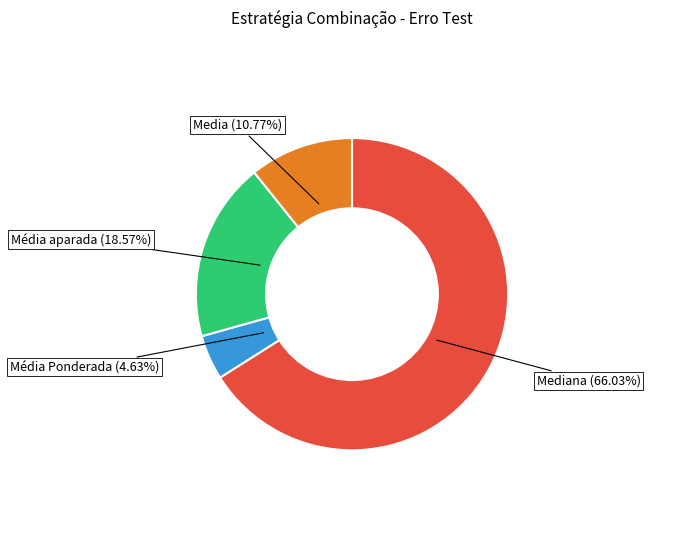

Do Média aparada (18.57%) and Mediana (66.03%) together represent more than half of the pie?

Yes